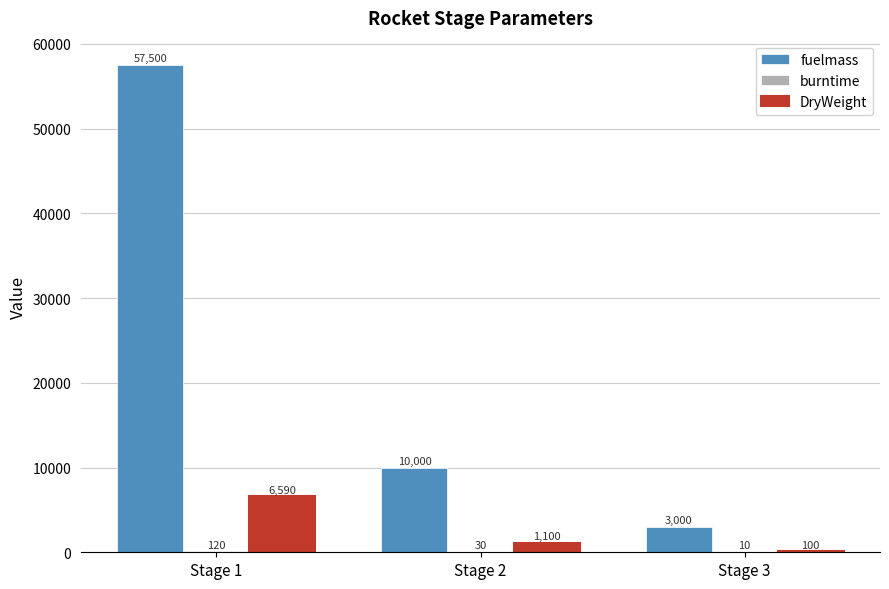

At which label does fuelmass reach its peak?

Stage 1